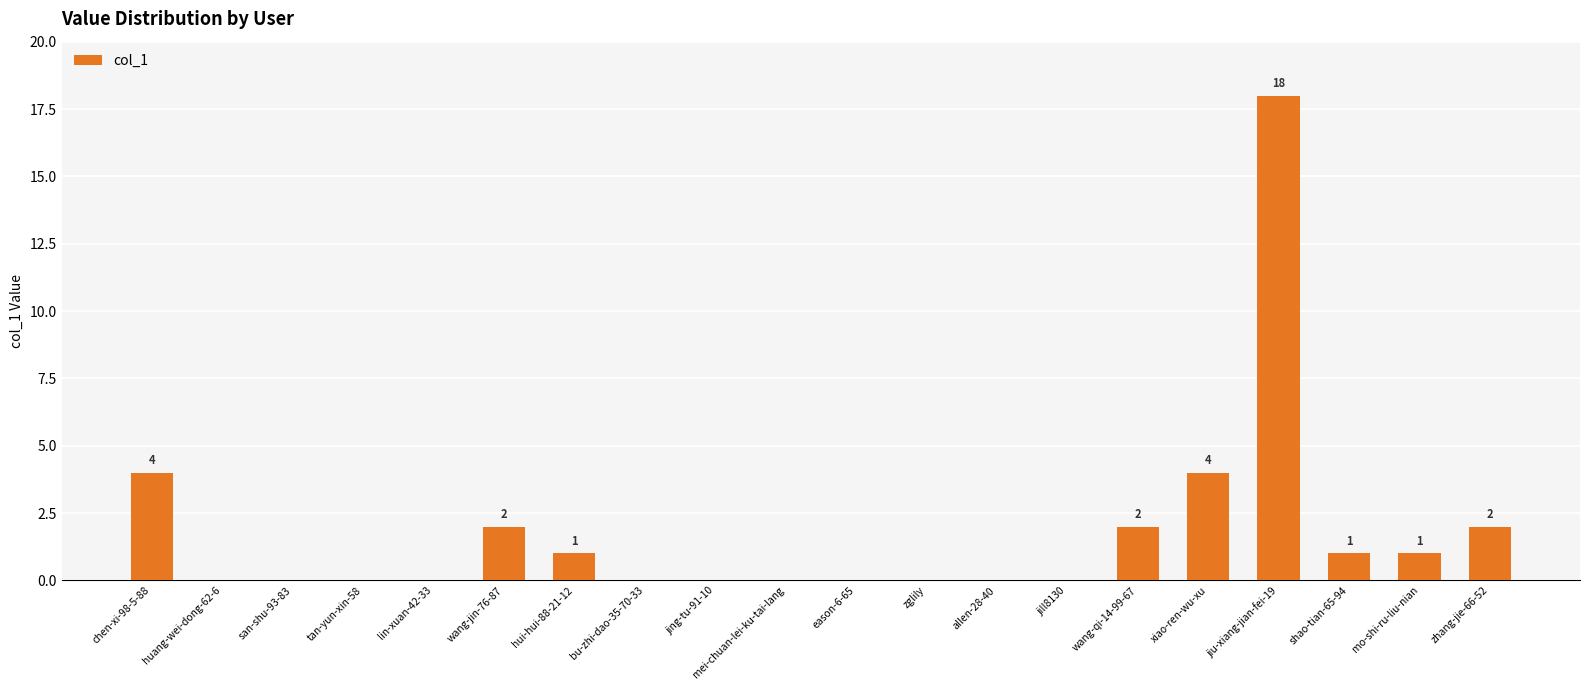

What is the sum of the values at bu-zhi-dao-35-70-33 and jiu-xiang-jian-fei-19?

18